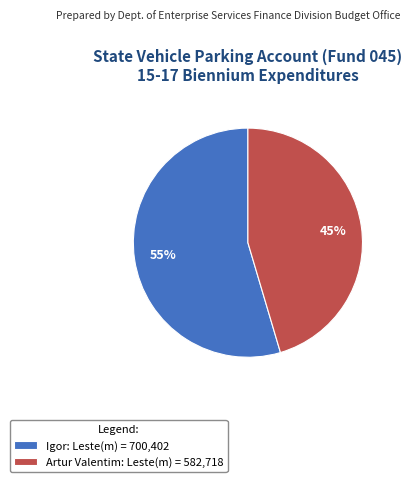

Approximately how many times larger is the value at Artur Valentim compared to Igor?

0.8